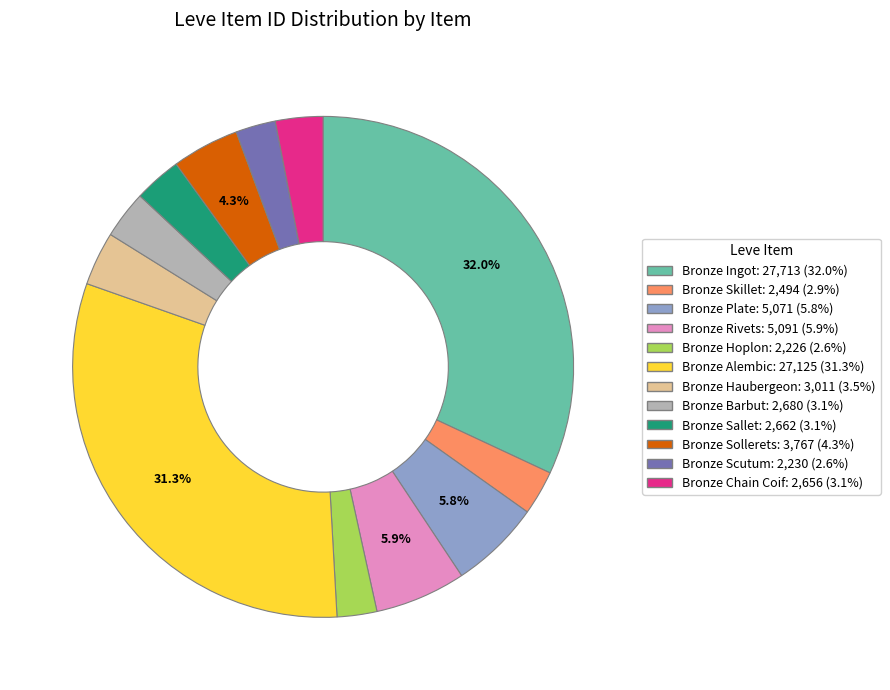

Approximately how many times larger is the value at Bronze Barbut: 2,680 (3.1%) compared to Bronze Sollerets: 3,767 (4.3%)?

0.7